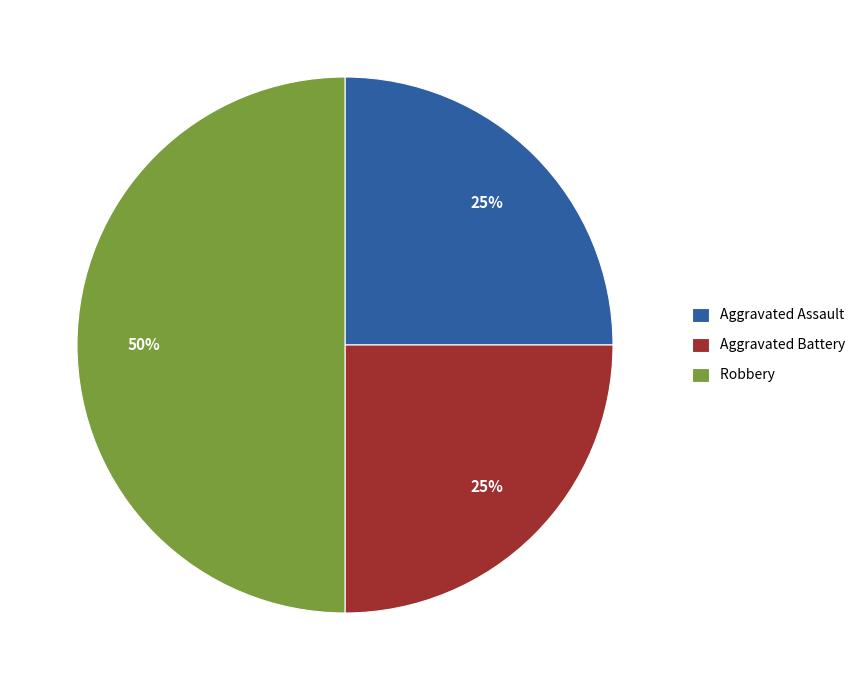

What is the ratio of the value at Robbery to the value at Aggravated Assault?

2.0